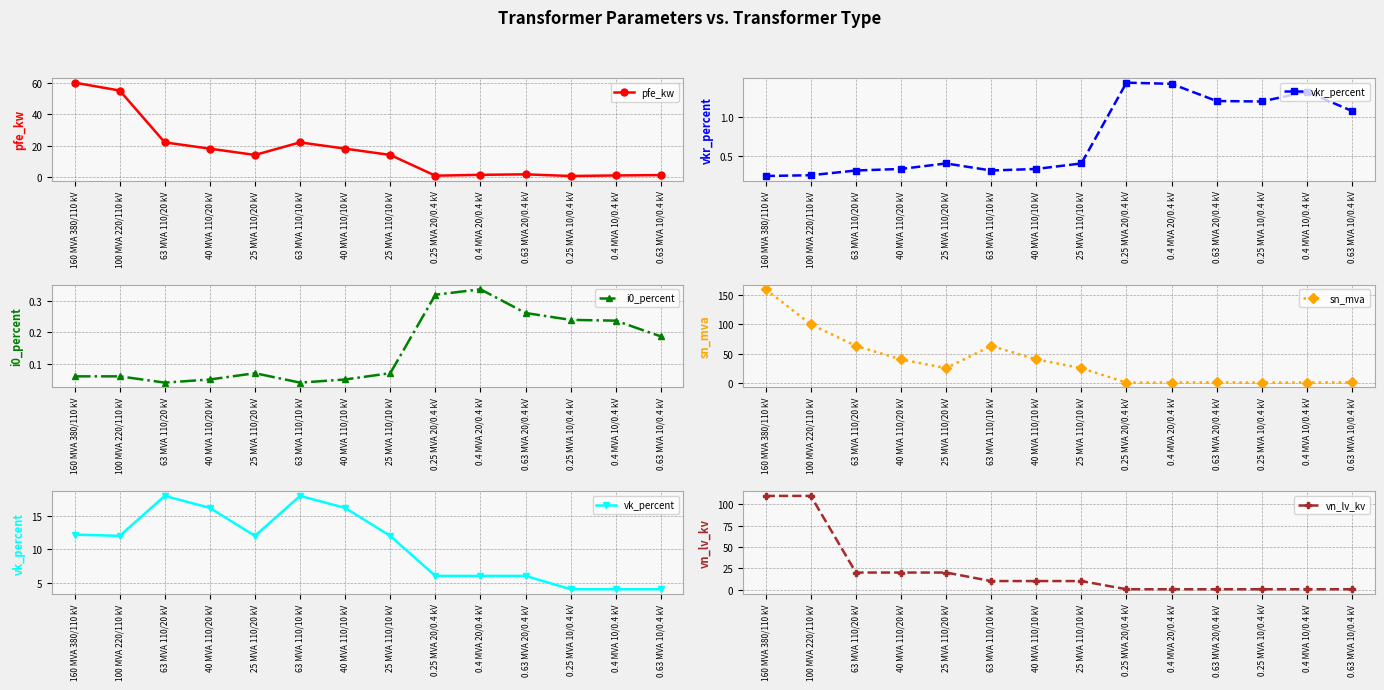

What are all the series names shown in the legend?

pfe_kw, vkr_percent, i0_percent, sn_mva, vk_percent, vn_lv_kv